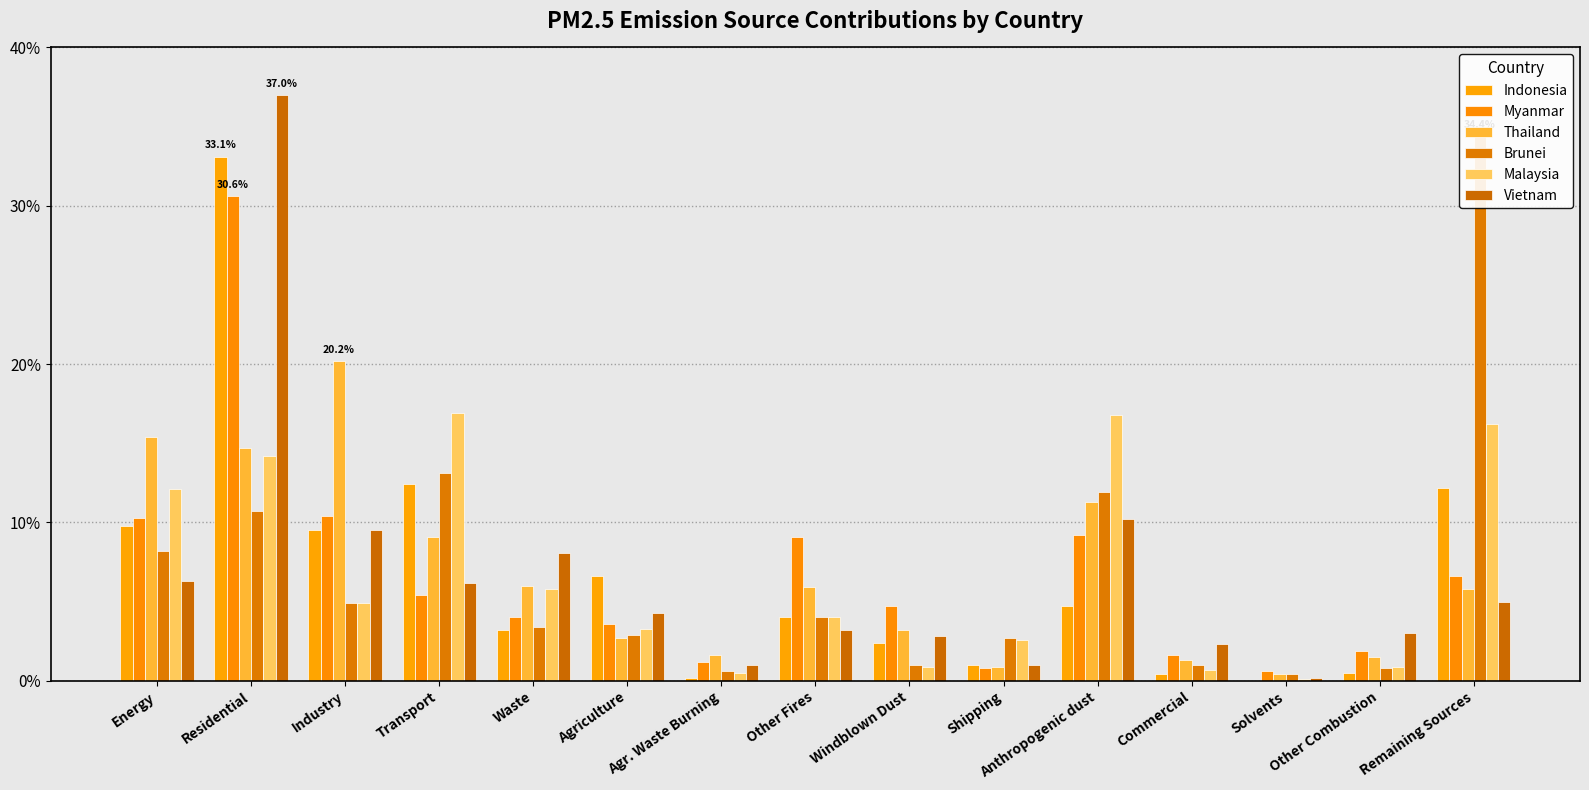

True or false: Malaysia has a value of 7.0 at Industry.

False